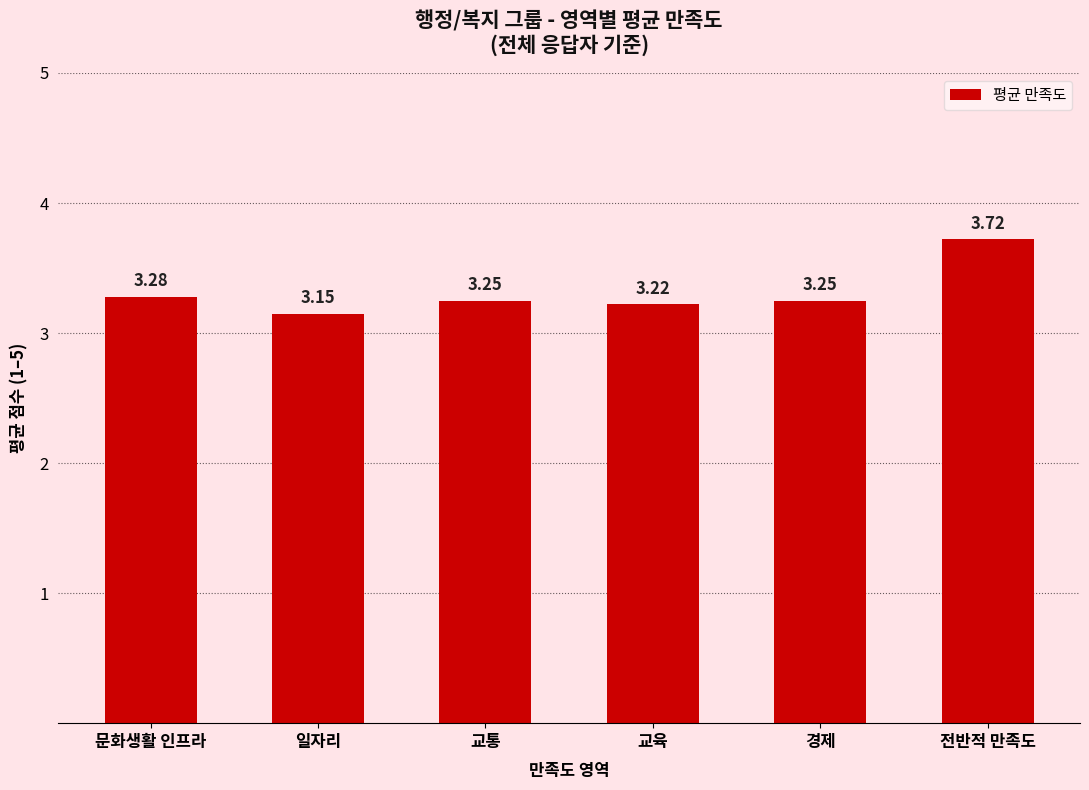

What is the difference between the maximum and minimum values?

0.6